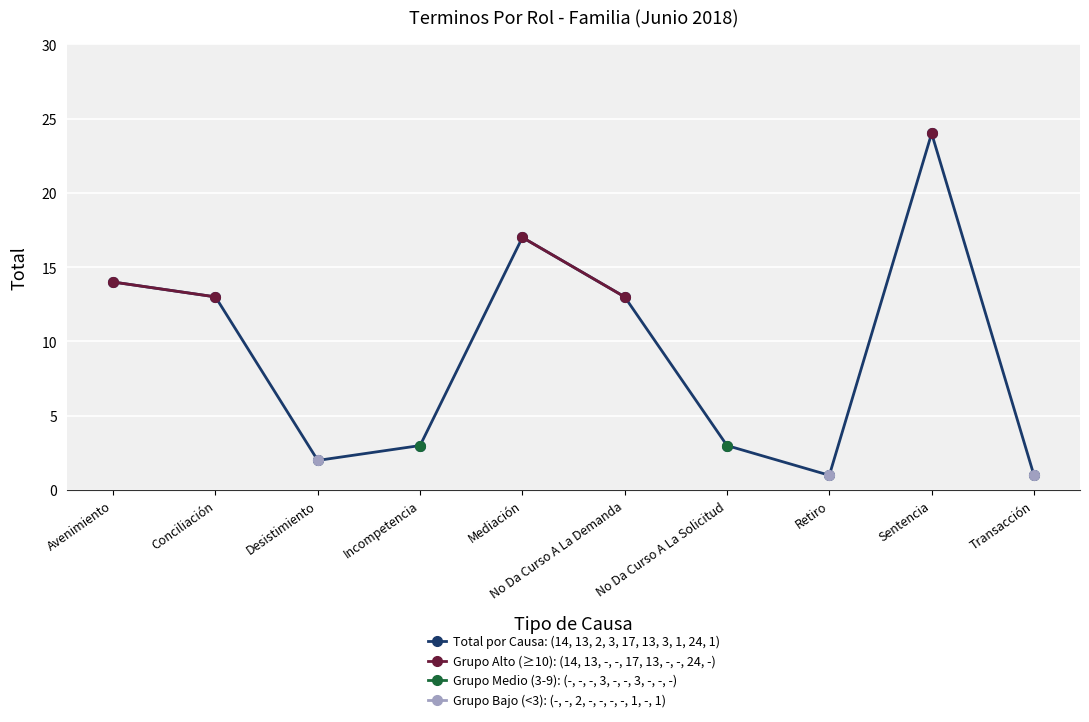

Is it true that Total por Causa: (14, 13, 2, 3, 17, 13, 3, 1, 24, 1) equals 14.0 at Avenimiento?

True